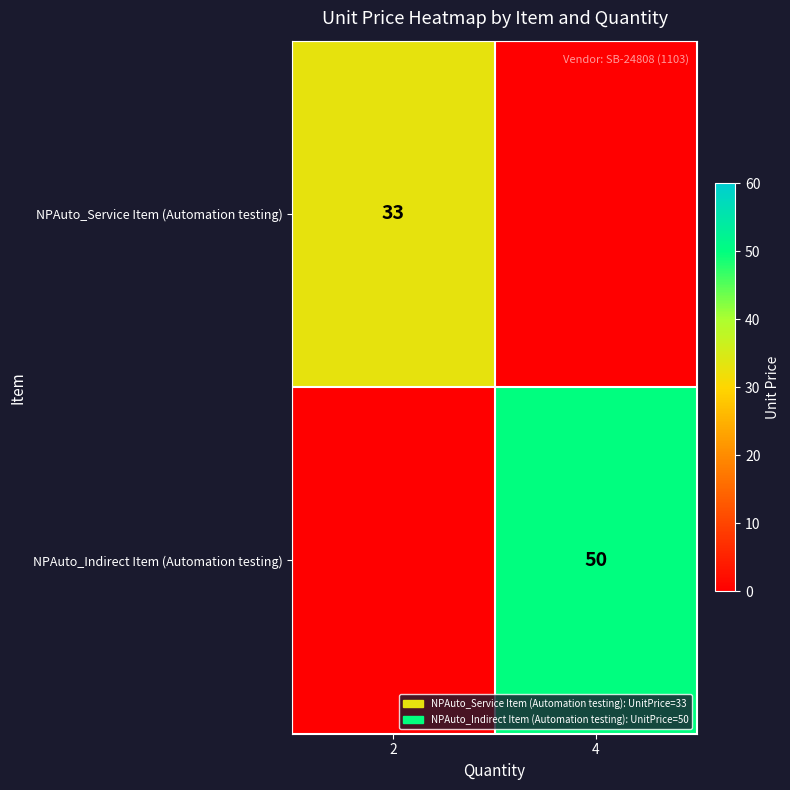

Is it true that NPAuto_Indirect Item (Automation testing) equals 50 at 4?

True